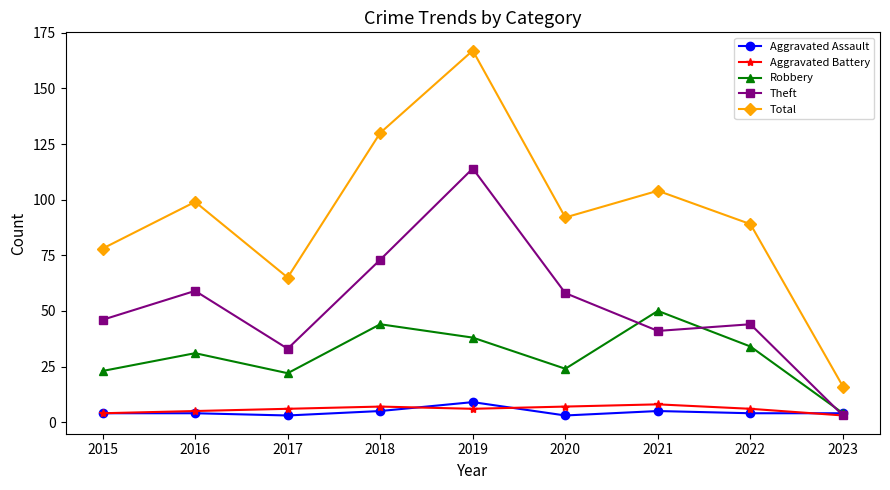

What is the minimum value shown in the chart?

3